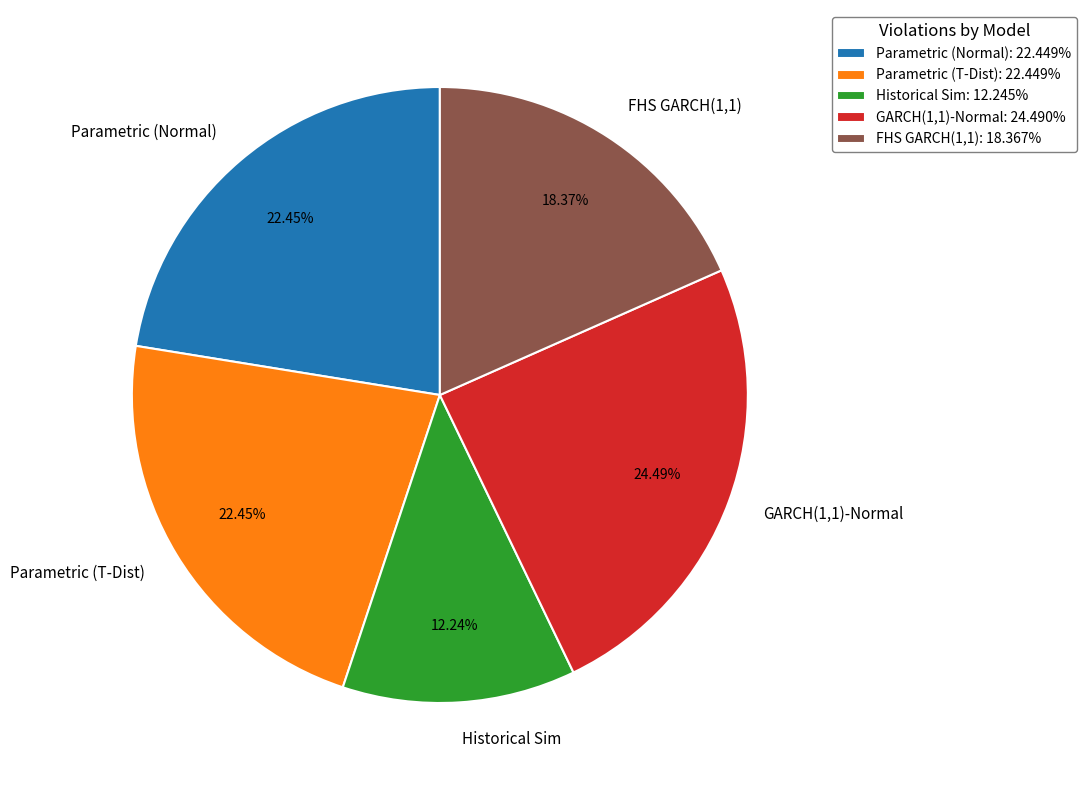

To the nearest percent, what is the difference between the largest and smallest slice percentages?

12%